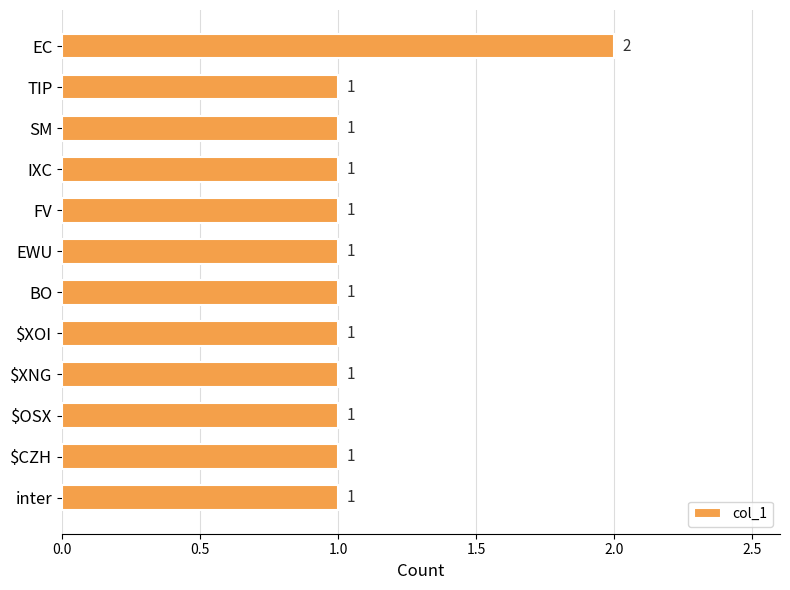

Reading top to bottom, what are all the values shown in this chart?

2	1	1	1	1	1	1	1	1	1	1	1